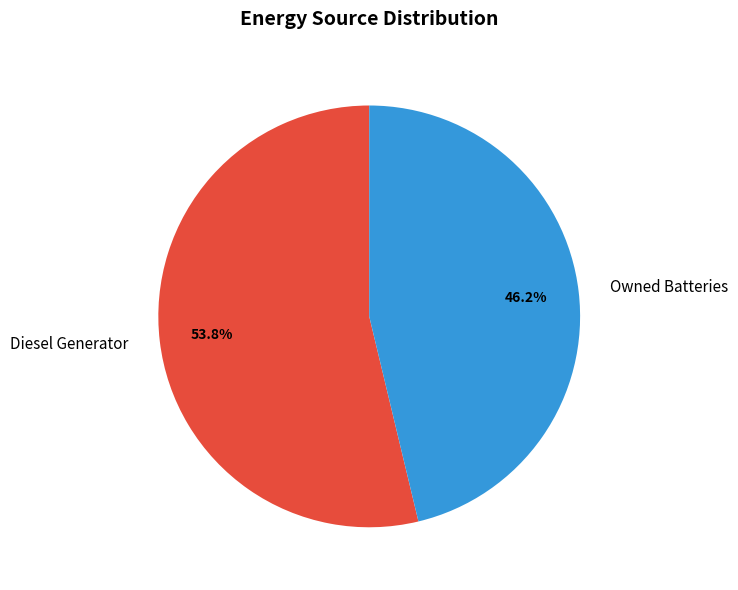

To the nearest percent, what is the average slice percentage?

50%